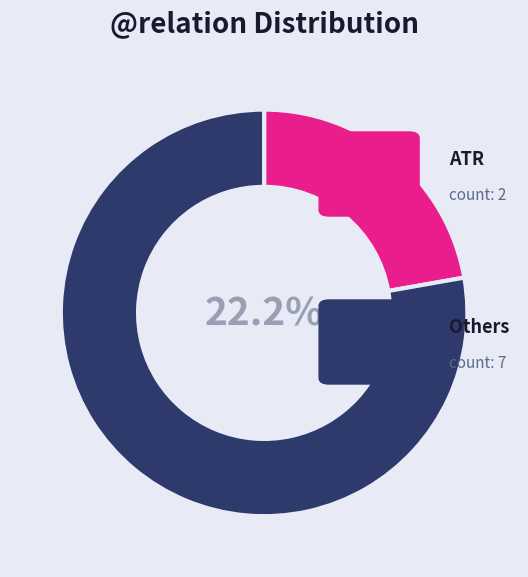

Which category has the smallest portion of the pie?

ATR